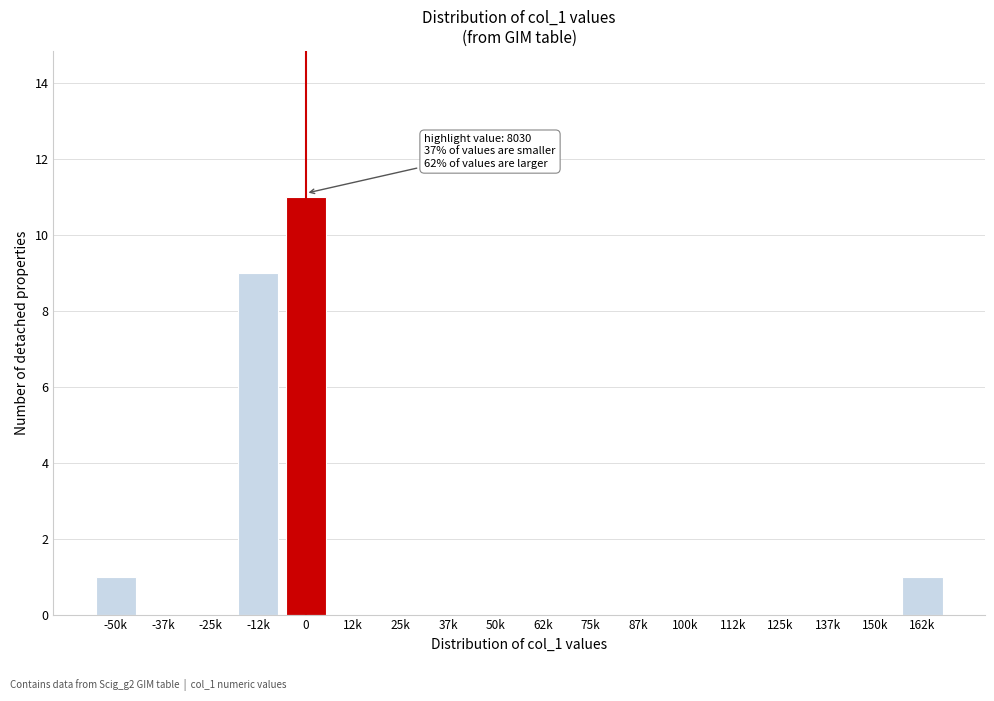

Reading right to left, what are all the values shown in this chart?

162k=1	150k=0	137k=0	125k=0	112k=0	100k=0	87k=0	75k=0	62k=0	50k=0	37k=0	25k=0	12k=0	0=11	-12k=9	-25k=0	-37k=0	-50k=1